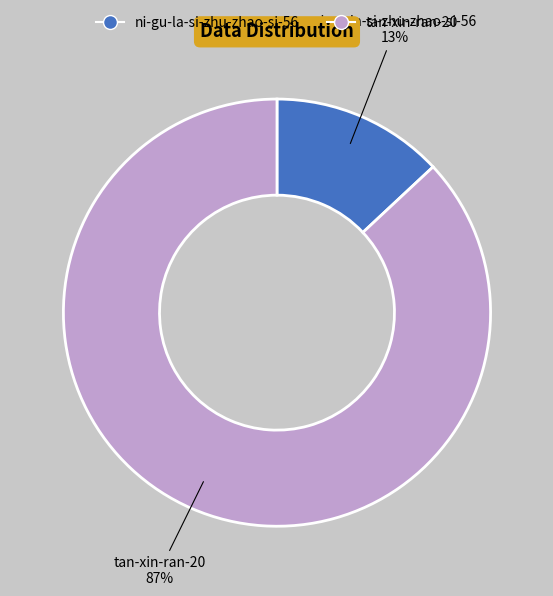

Combined, do tan-xin-ran-20 and ni-gu-la-si-zhu-zhao-si-56 account for over 50%?

Yes